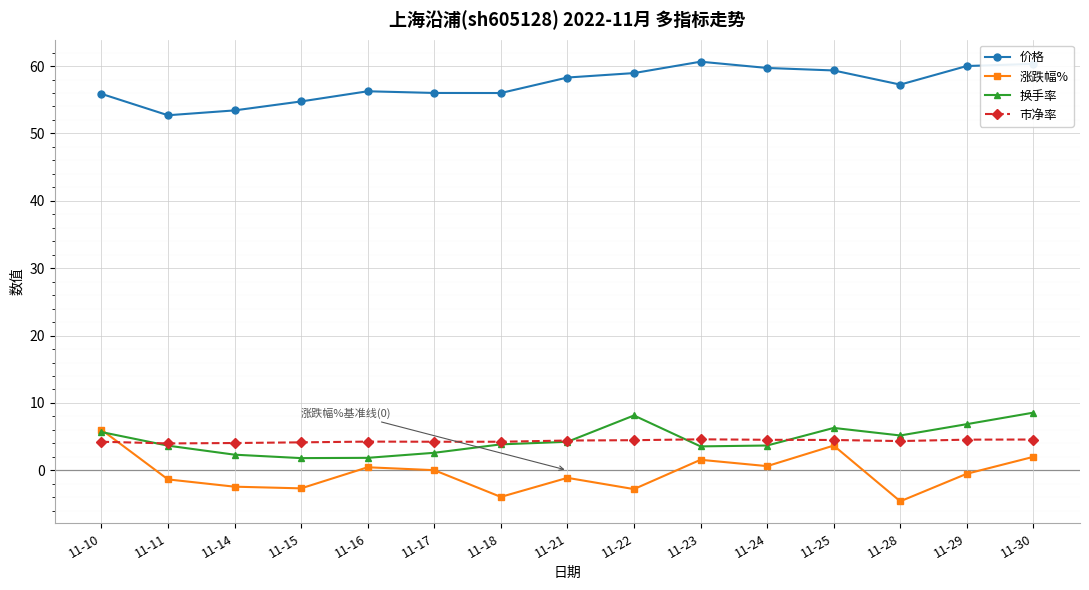

Which category has the lowest value across all series?

11-28